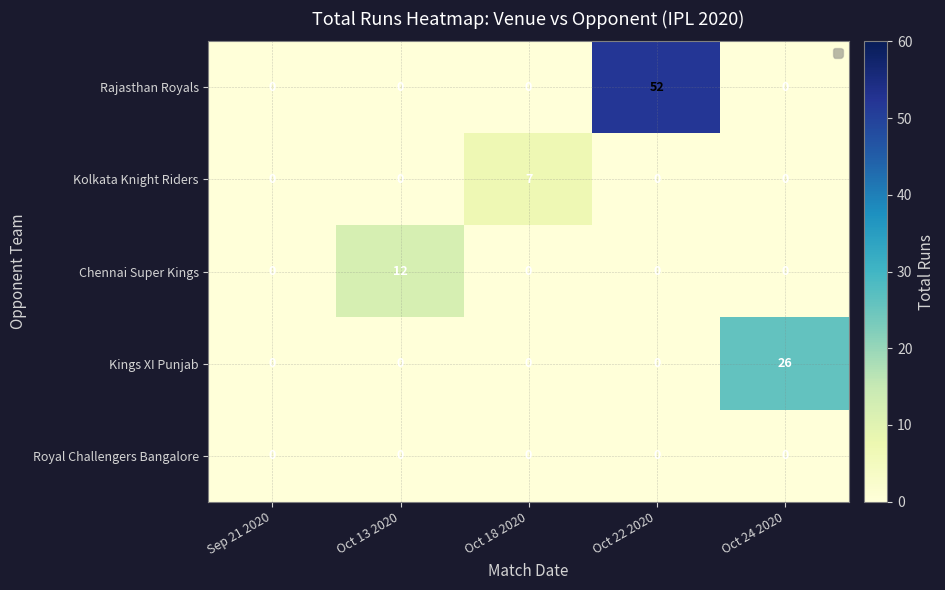

Reading left to right, list all the values displayed in this chart.

Rajasthan Royals: 0	0	0	52	0
Kolkata Knight Riders: 0	0	7	0	0
Chennai Super Kings: 0	12	0	0	0
Kings XI Punjab: 0	0	0	0	26
Royal Challengers Bangalore: 0	0	0	0	0